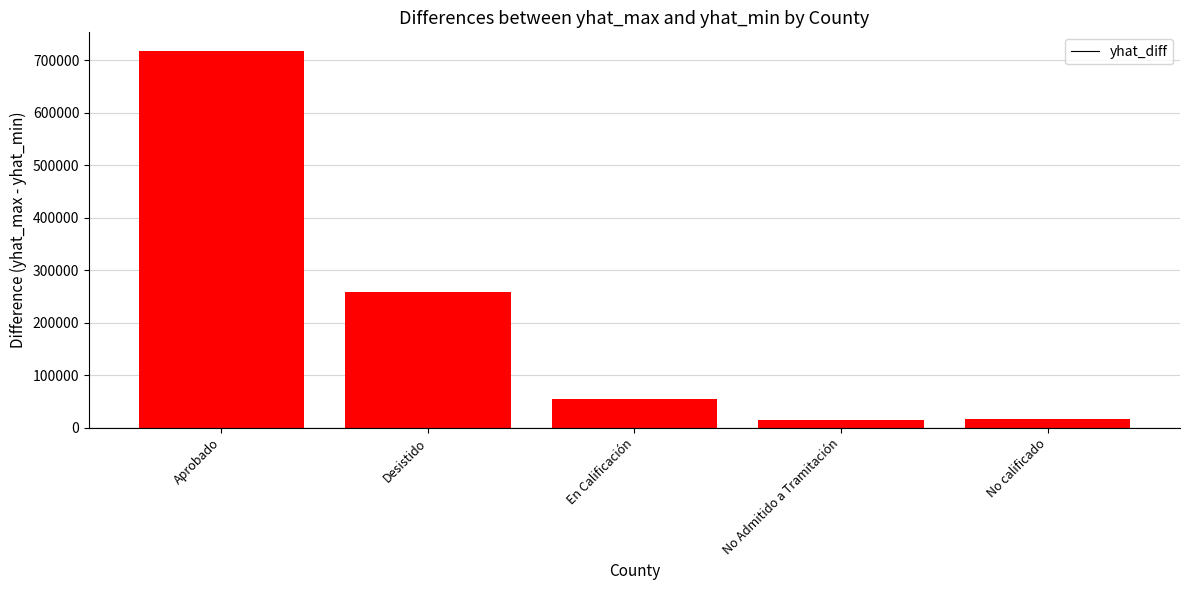

Read the value at Desistido.

258019